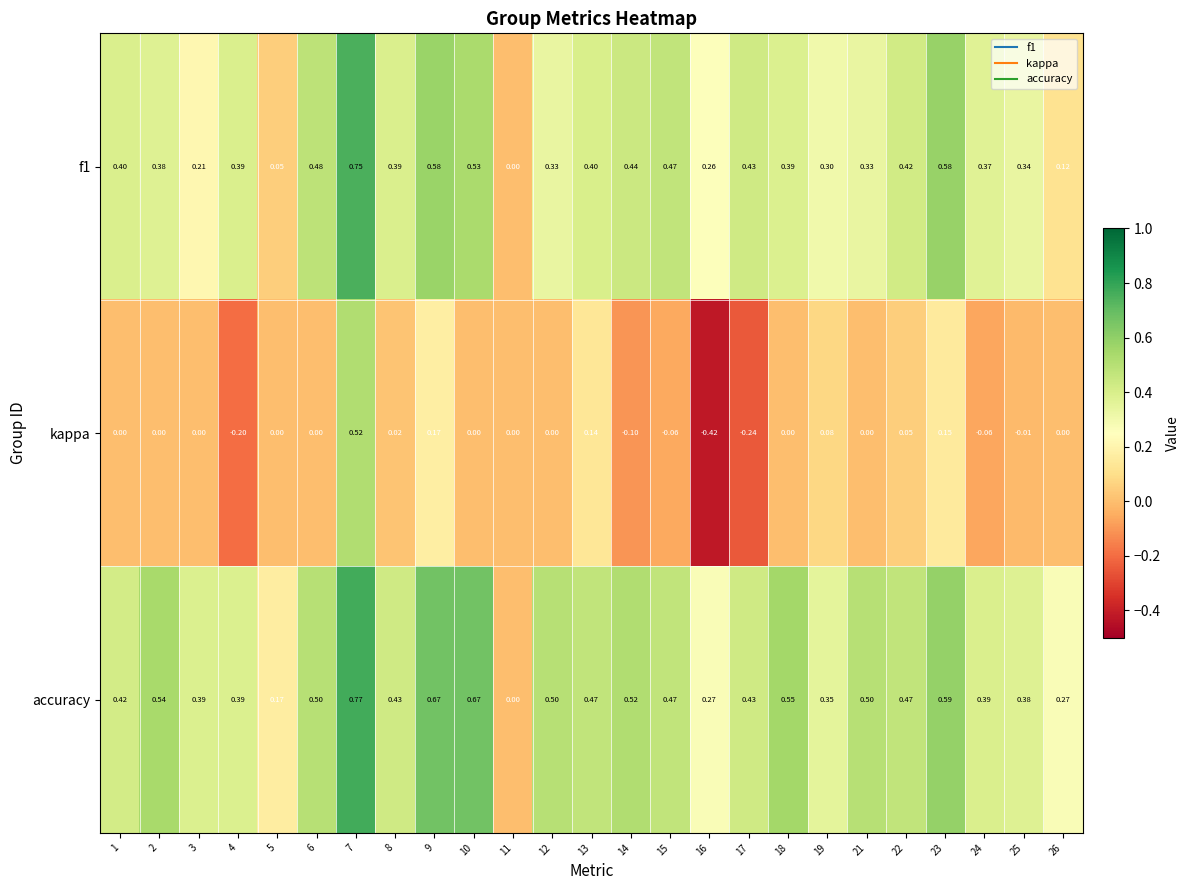

Which series has the largest total across all categories?

accuracy